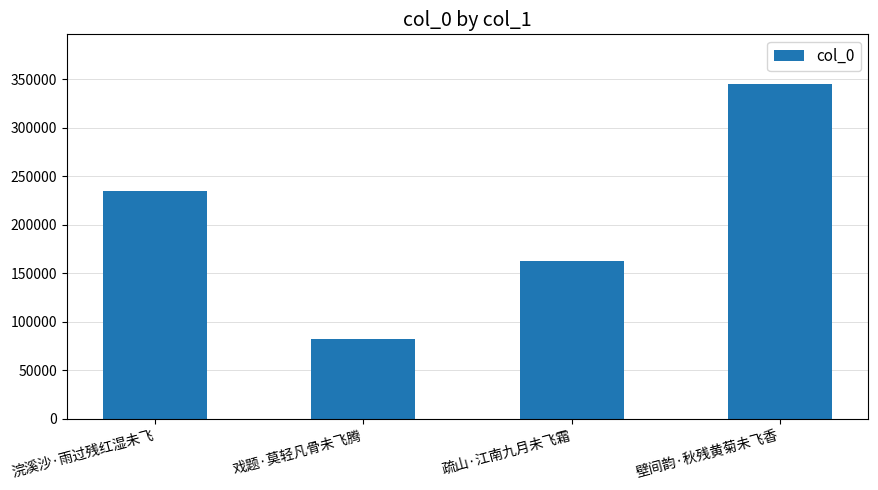

What is the minimum value shown in the chart?

82724